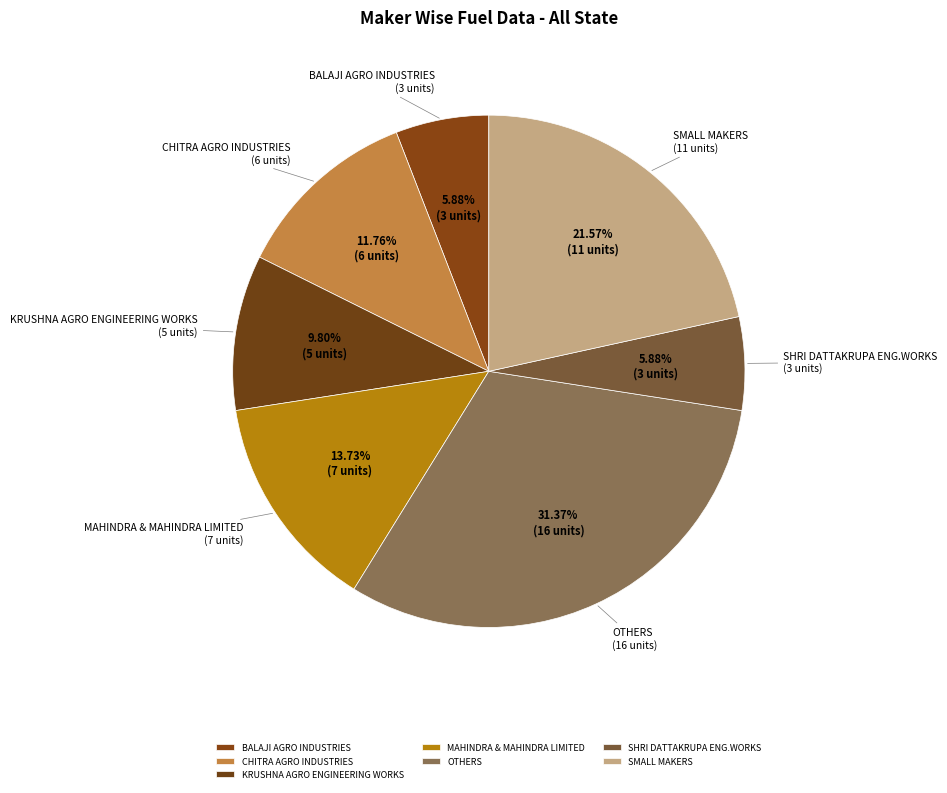

What is the ratio of the value at BALAJI AGRO INDUSTRIES to the value at MAHINDRA & MAHINDRA LIMITED?

0.4